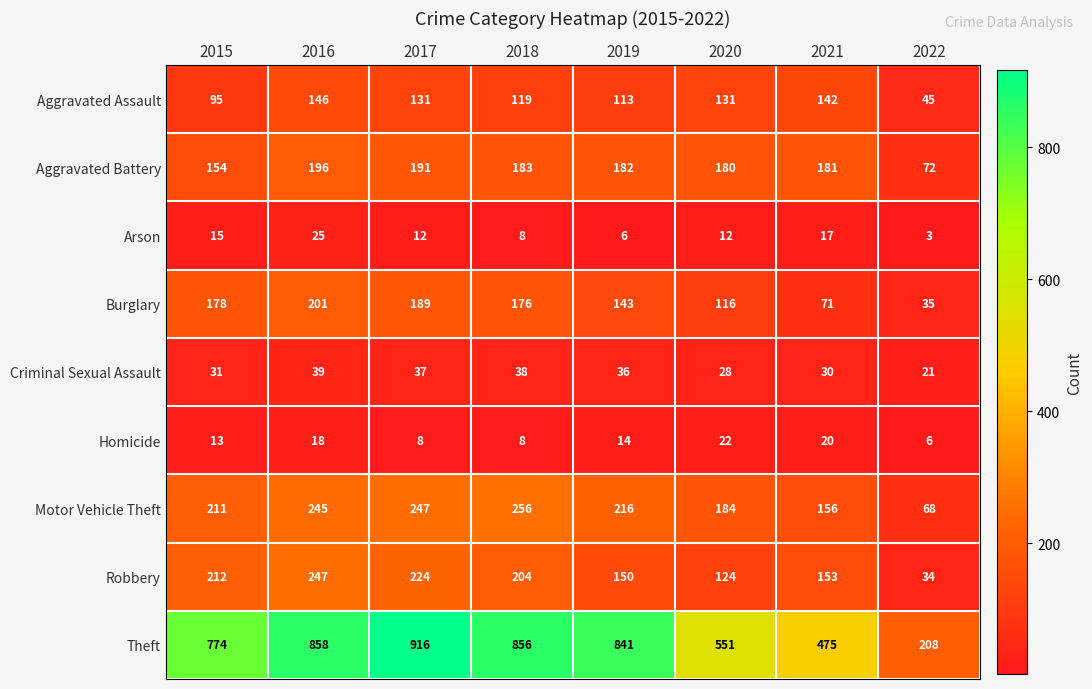

Where is Motor Vehicle Theft nearest to the value 162?

2021